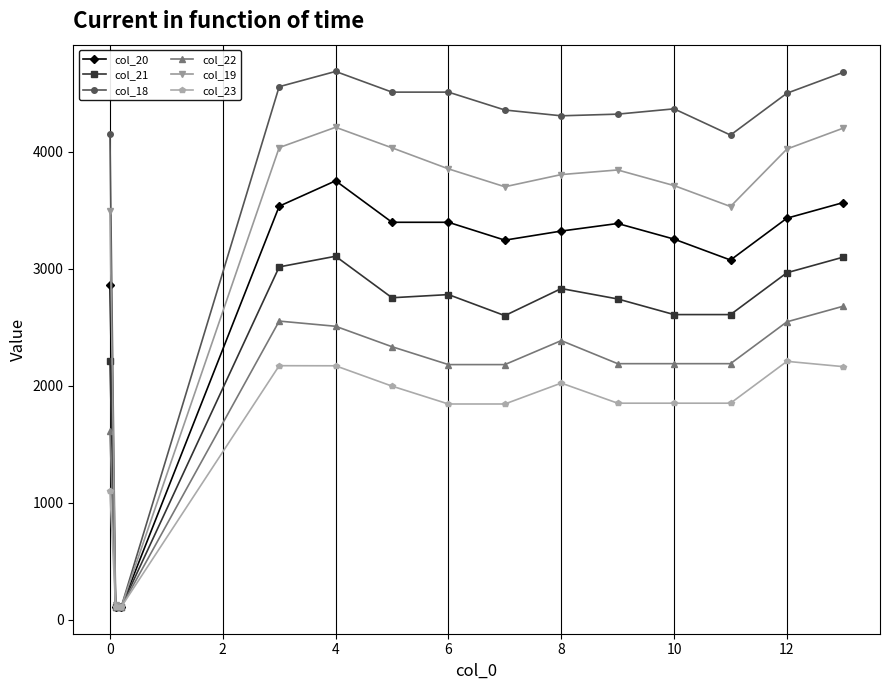

Which series has the largest total across all categories?

col_18